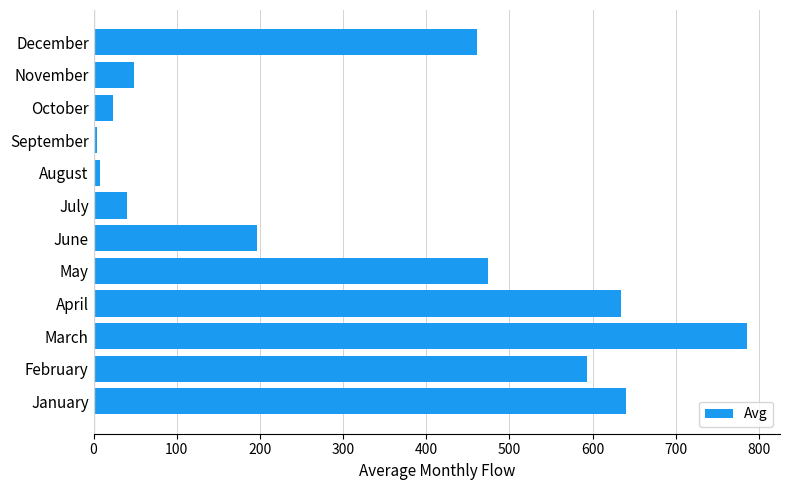

How many values exceed 461?

6